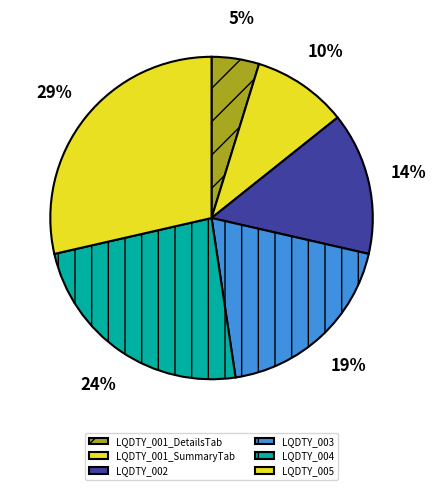

The LQDTY_002 slice represents 14% of the pie. True or false?

True